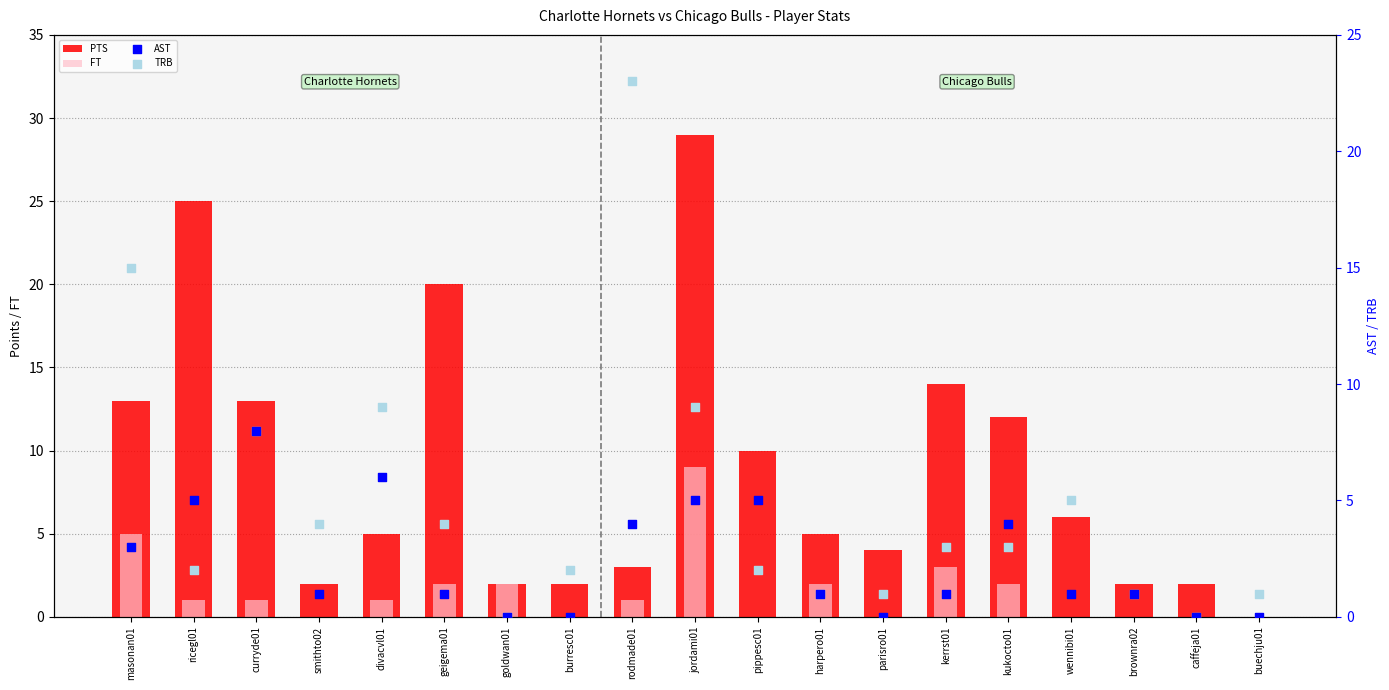

At how many categories does at least one series exceed 4?

12